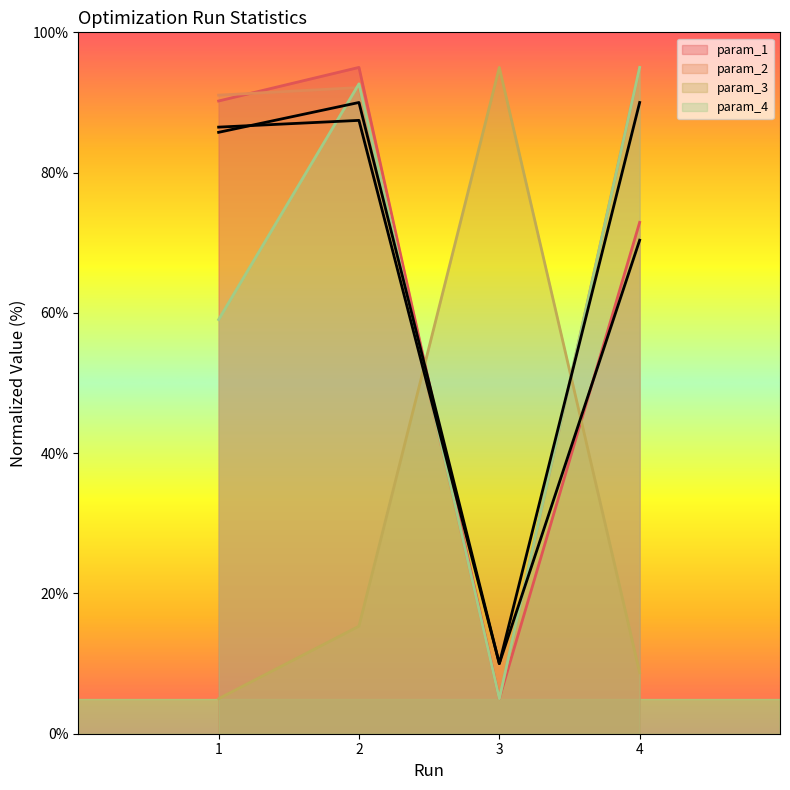

What is the total value across all series at 1?

331.8